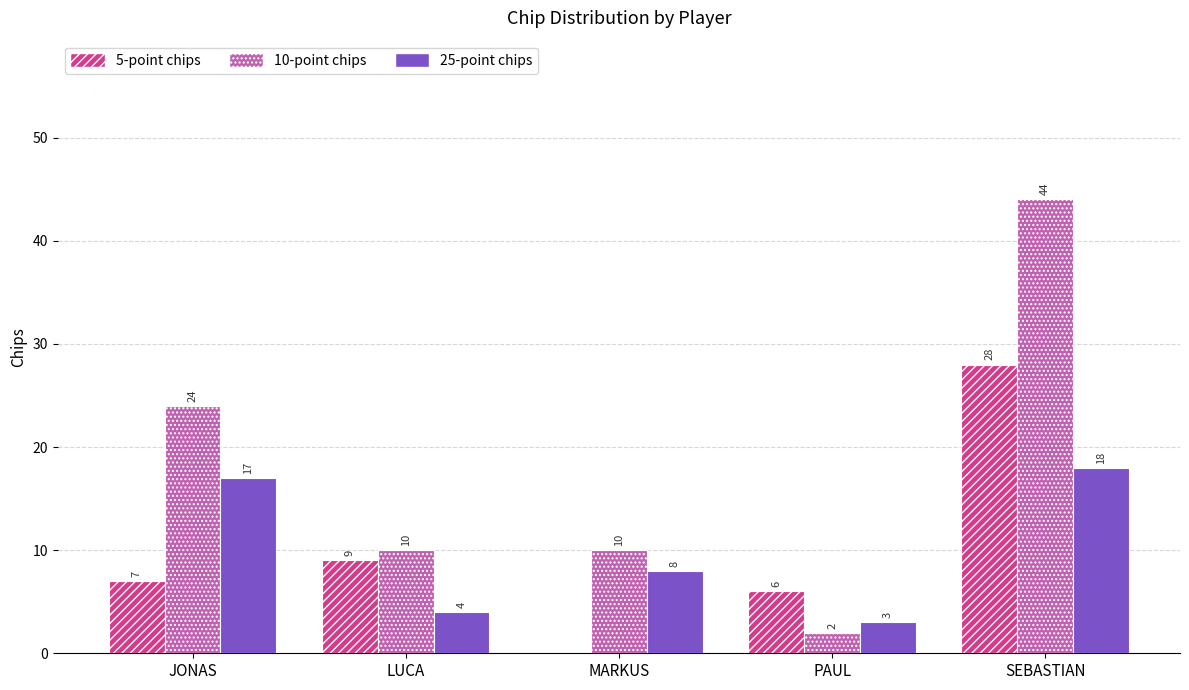

Reading right to left, list all the values displayed in this chart.

5-point chips: SEBASTIAN=28	PAUL=6	MARKUS=0	LUCA=9	JONAS=7
10-point chips: SEBASTIAN=44	PAUL=2	MARKUS=10	LUCA=10	JONAS=24
25-point chips: SEBASTIAN=18	PAUL=3	MARKUS=8	LUCA=4	JONAS=17